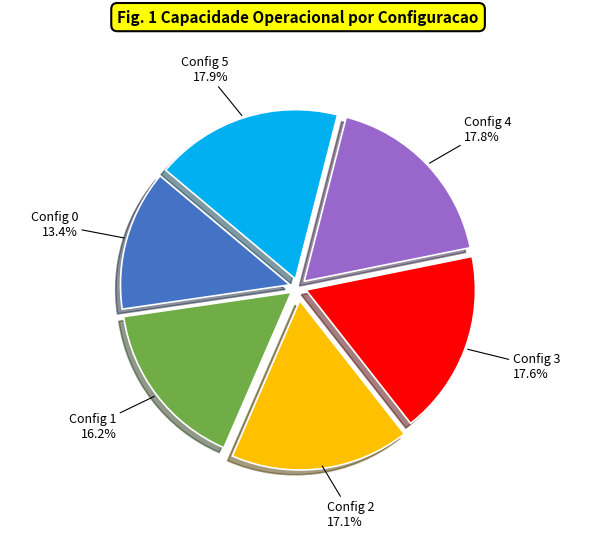

What is the ratio of the value at Config 4 to the value at Config 3?

1.0